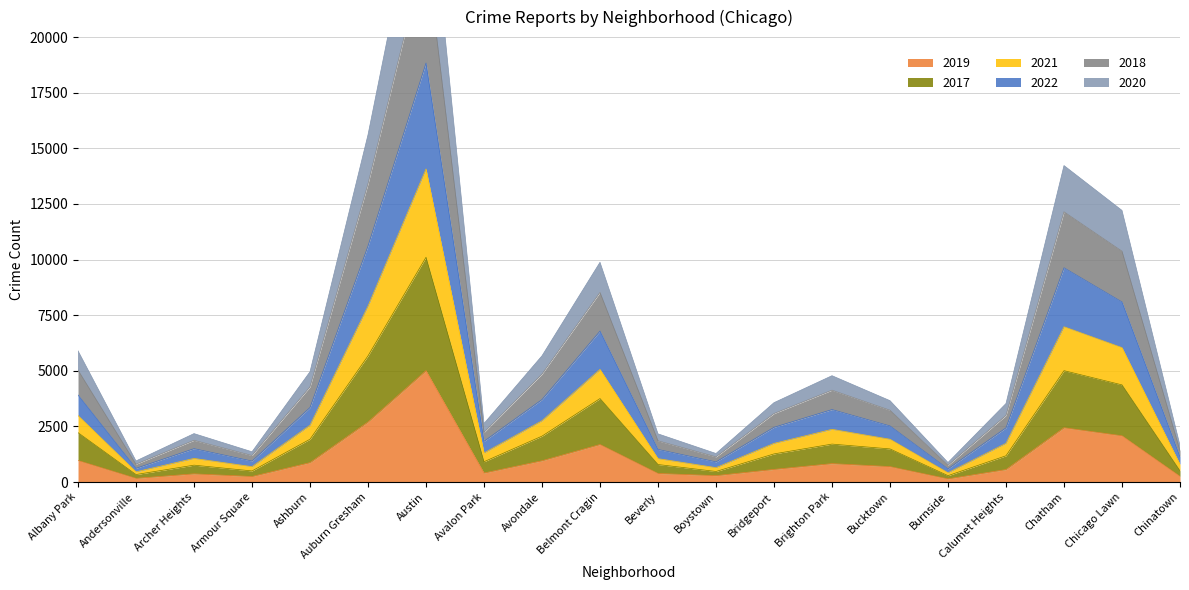

Which series has the largest total across all categories?

2018